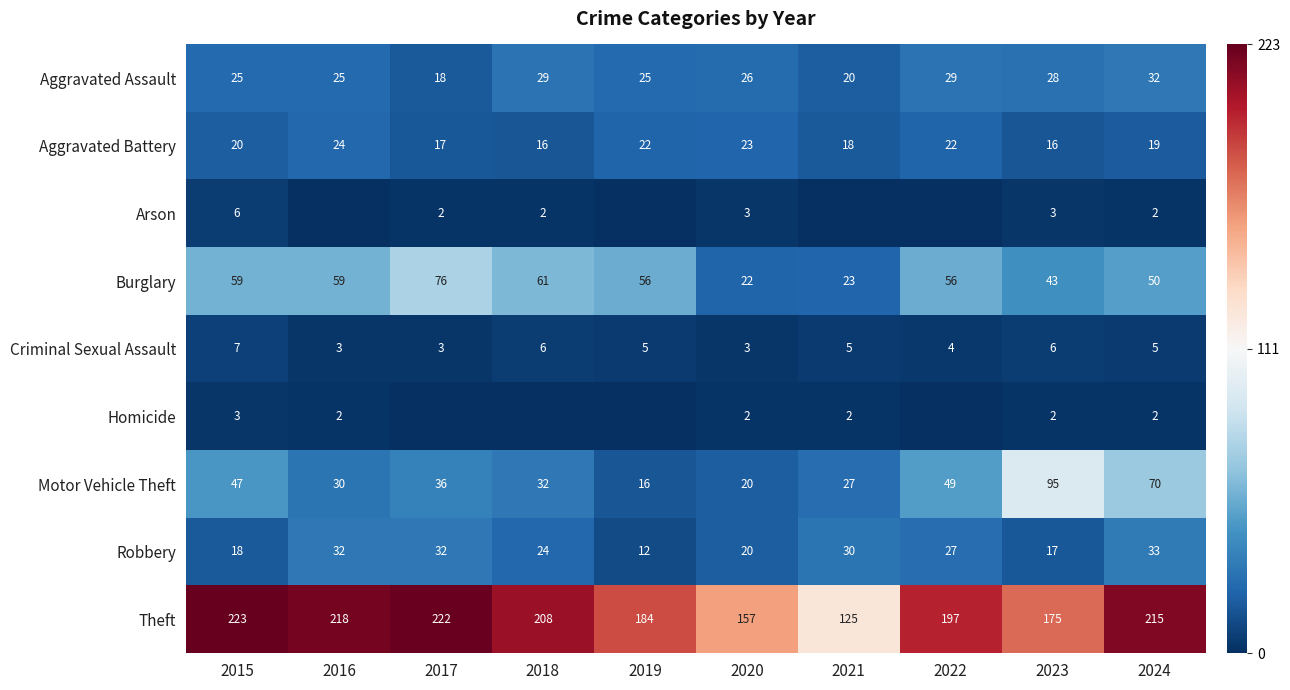

What is the sum of all Criminal Sexual Assault values?

47